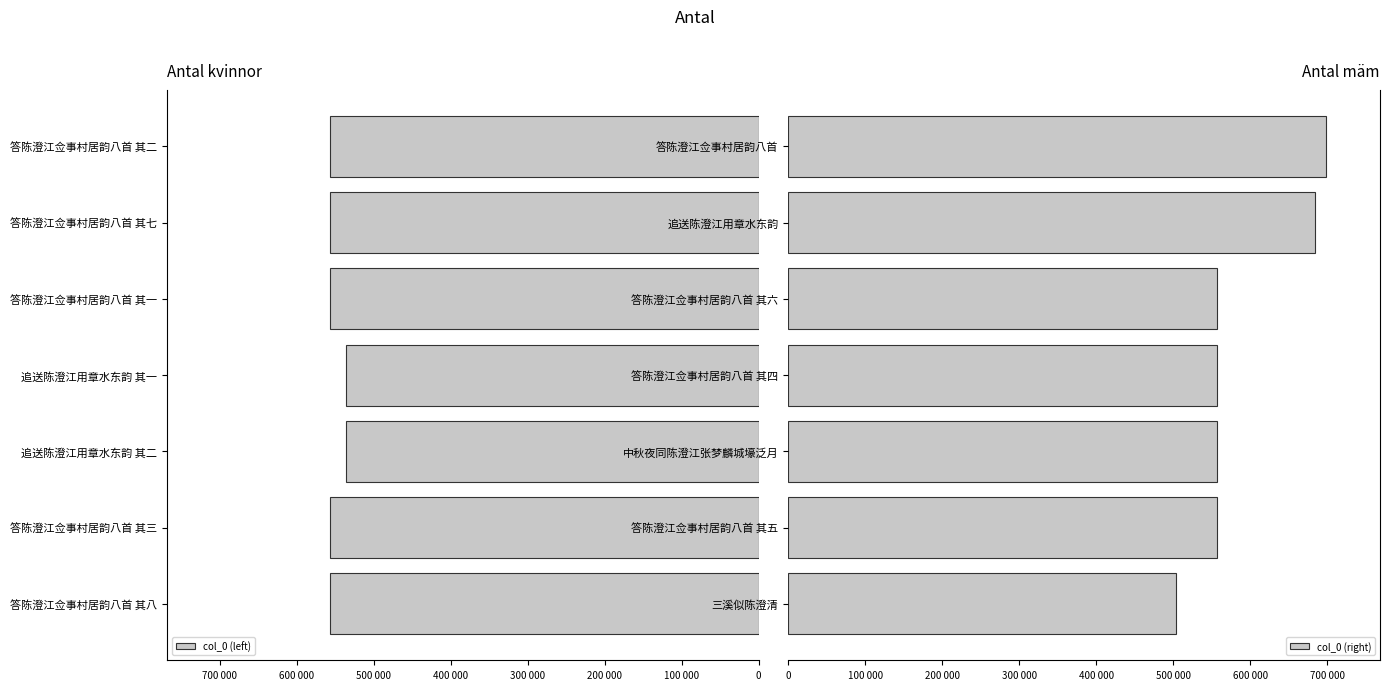

Between 200 000 and 600 000, which series saw the biggest shift?

col_0 (right)